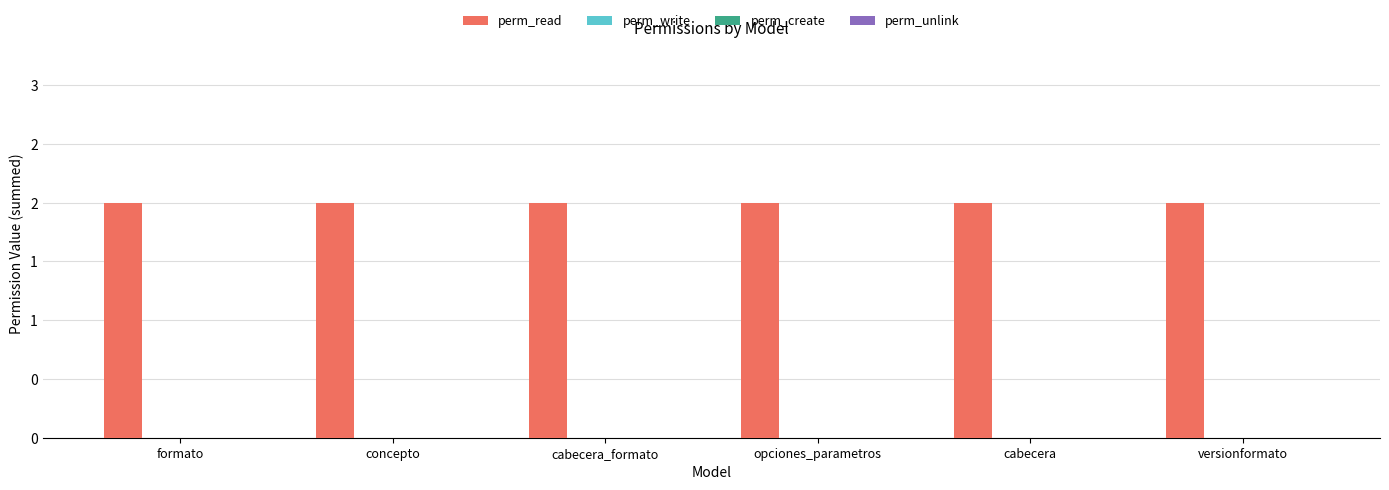

At which category is the sum across all series the highest?

formato